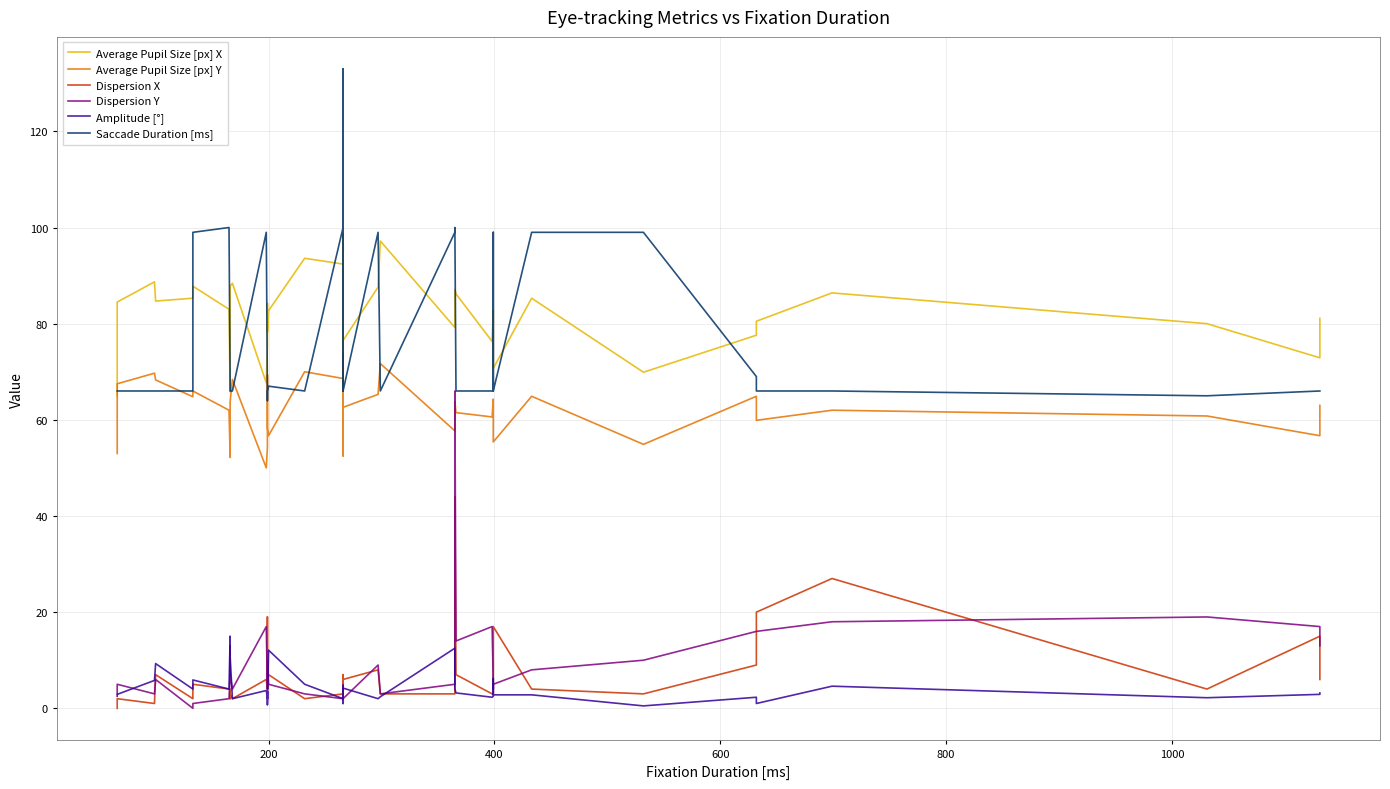

The Average Pupil Size [px] Y series shows 56.7 at 200. True or false?

True